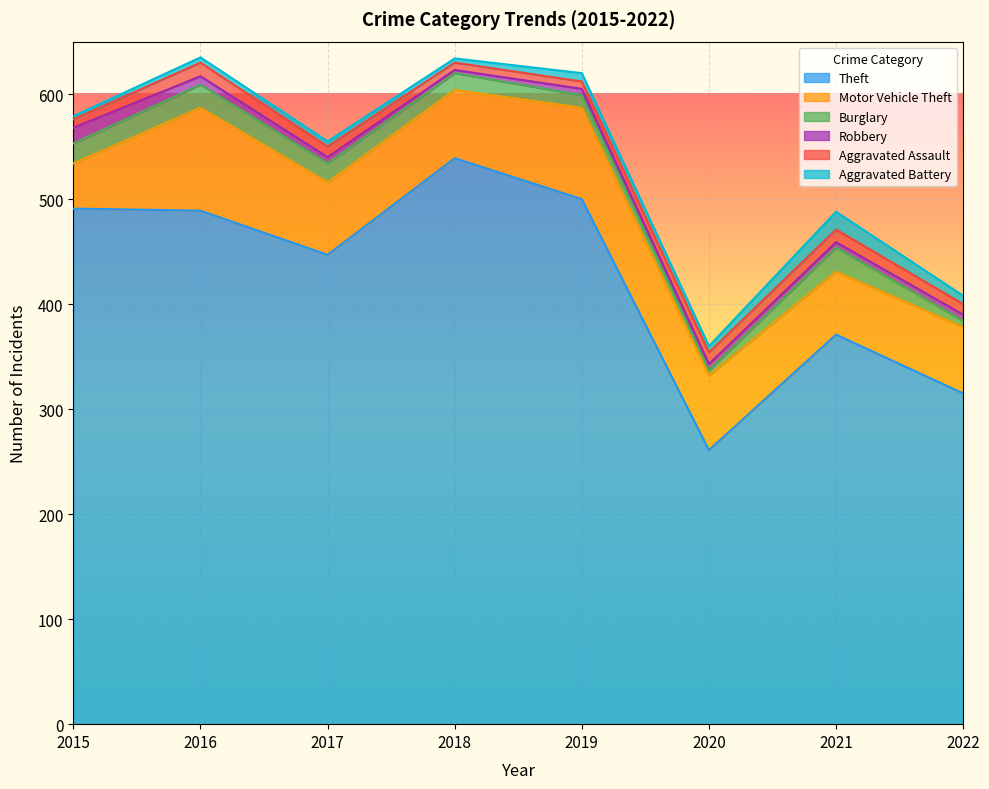

What is the value of the Theft point at the 6th from the left?

261